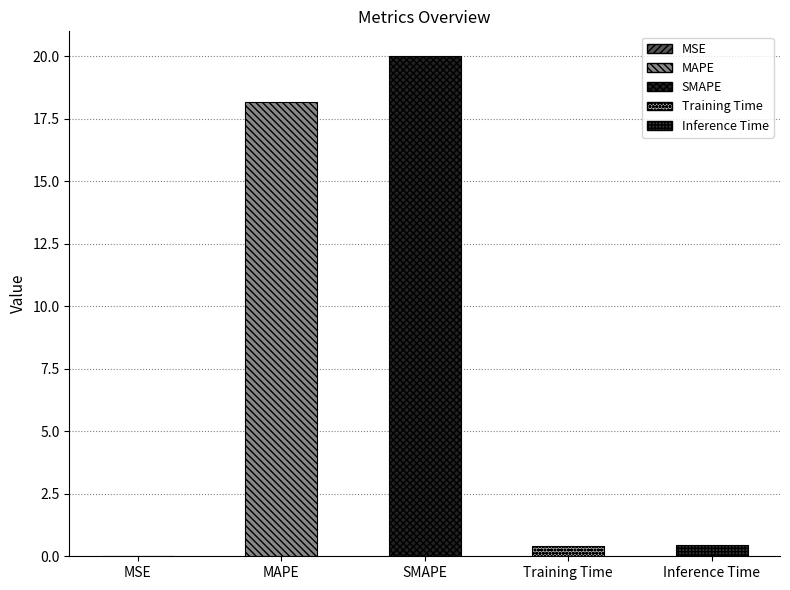

What is the greatest value displayed?

20.0